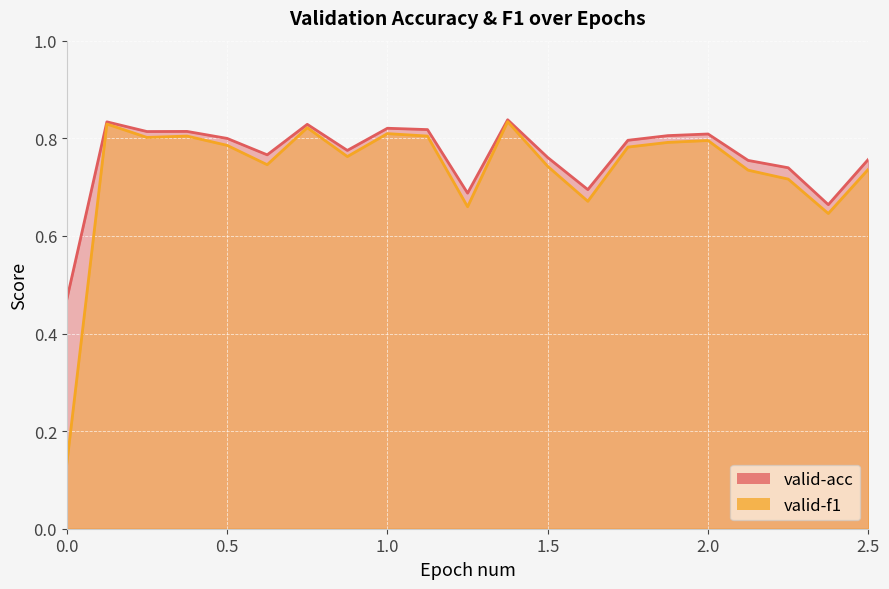

At which category is the sum across all series the highest?

1.375